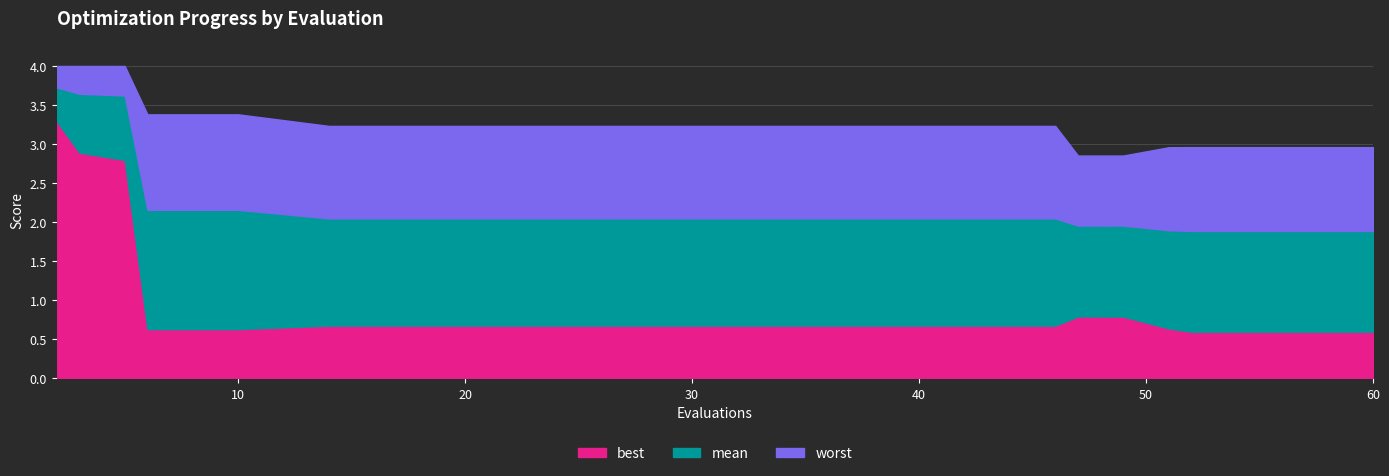

True or false: worst has a value of 3.2 at 34.

True